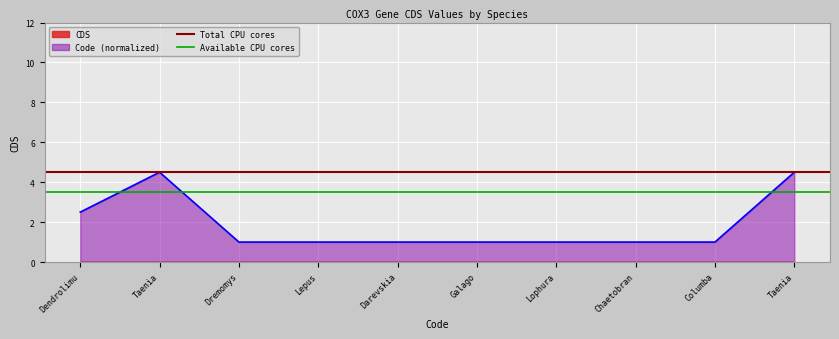

What is the average value of the Total CPU cores series?

4.5